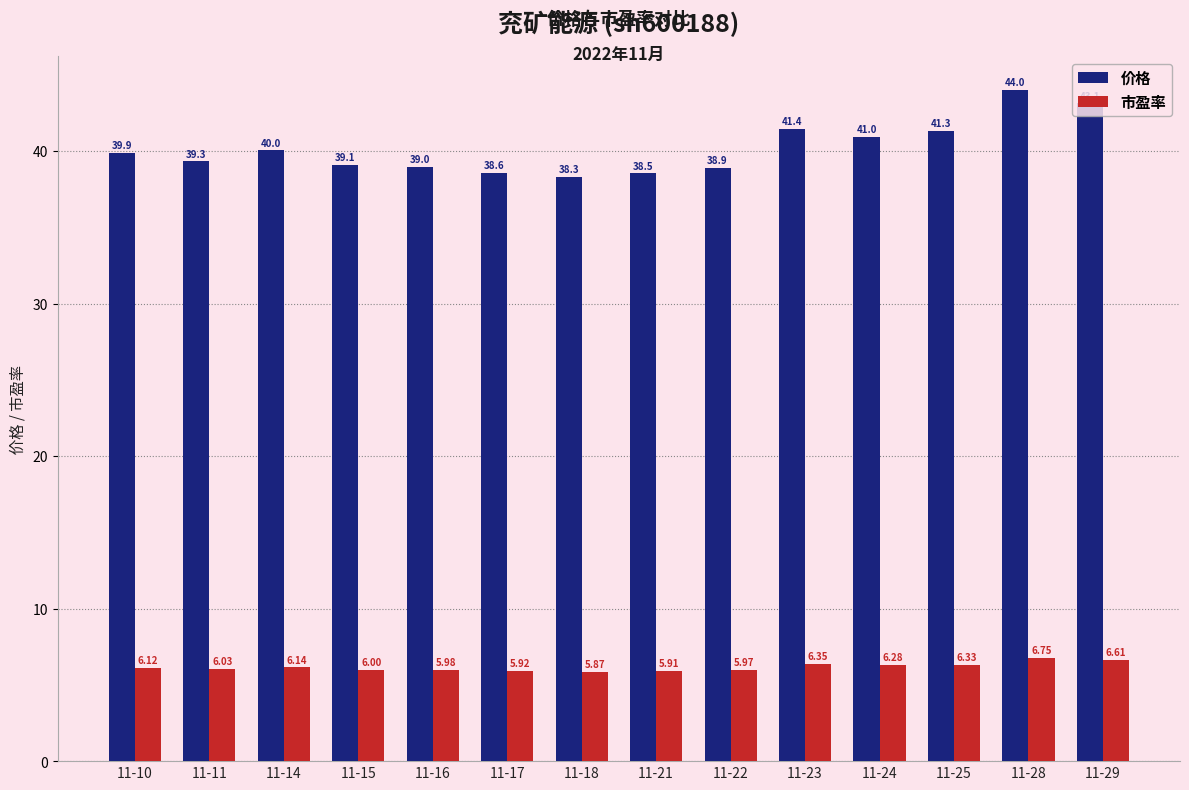

At which label does 市盈率 reach its minimum?

11-18